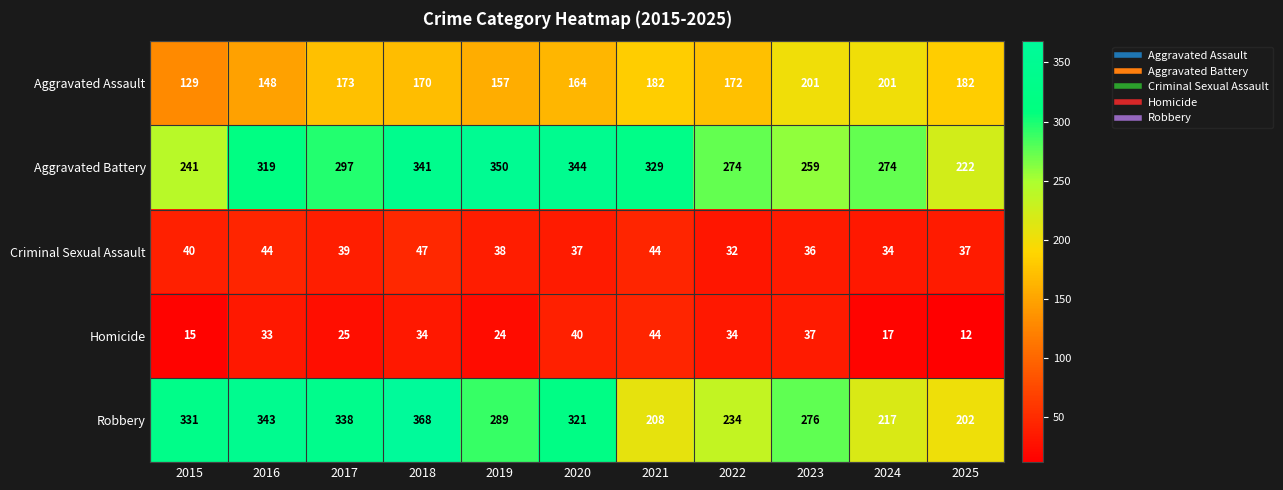

What is the greatest value displayed?

368